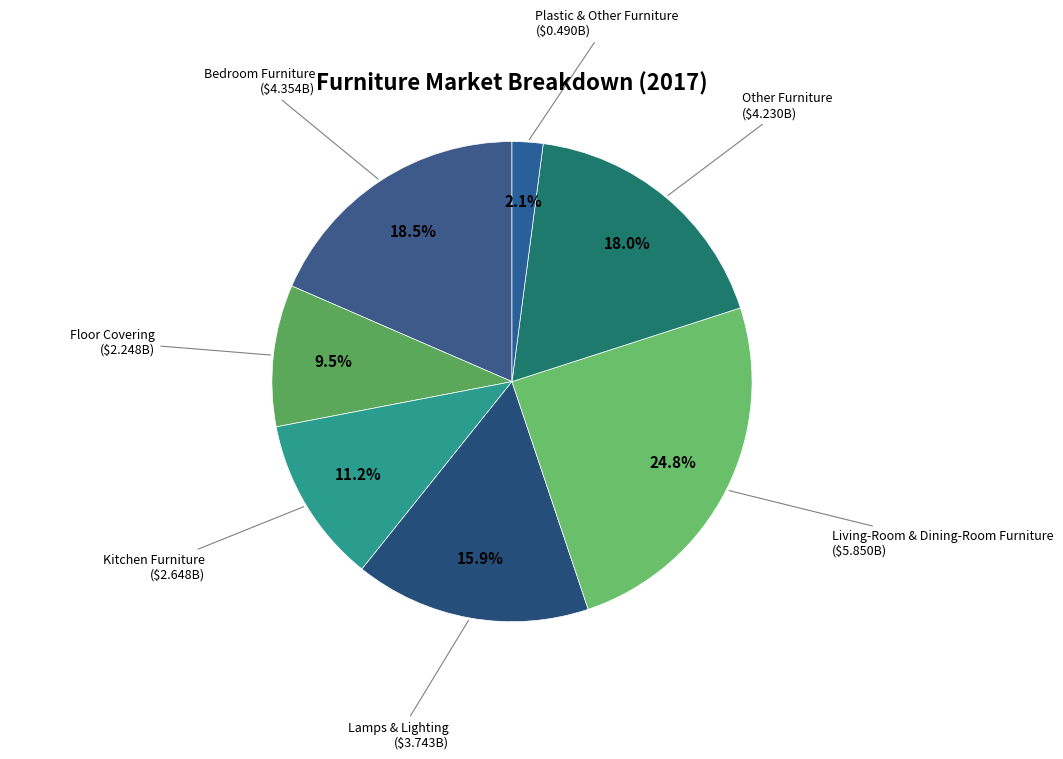

Which has a higher value, Lamps & Lighting or Bedroom Furniture?

Bedroom Furniture